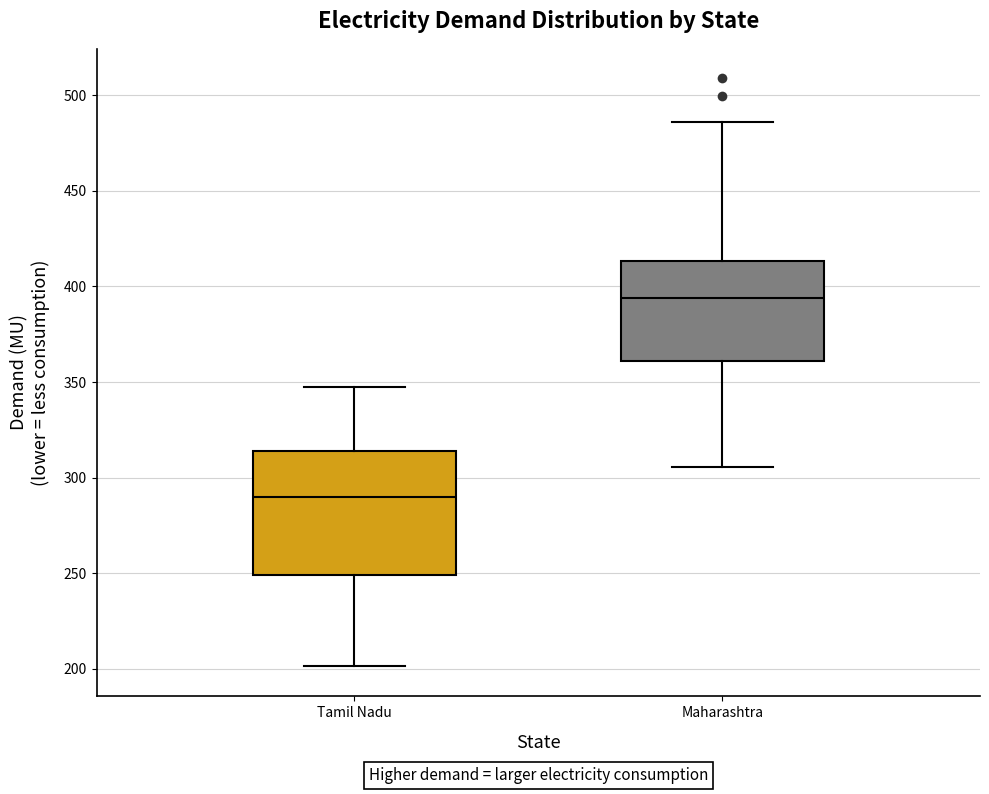

Reading left to right, transcribe this box plot: for each box, give where its median line is, the range the box spans, and where its two whiskers end, as read against the y-axis. The values are not printed on the chart, so give them approximately, as read against the axis.

Tamil Nadu: median 290, box 250 to 315, whiskers 200 to 345
Maharashtra: median 395, box 360 to 415, whiskers 305 to 485